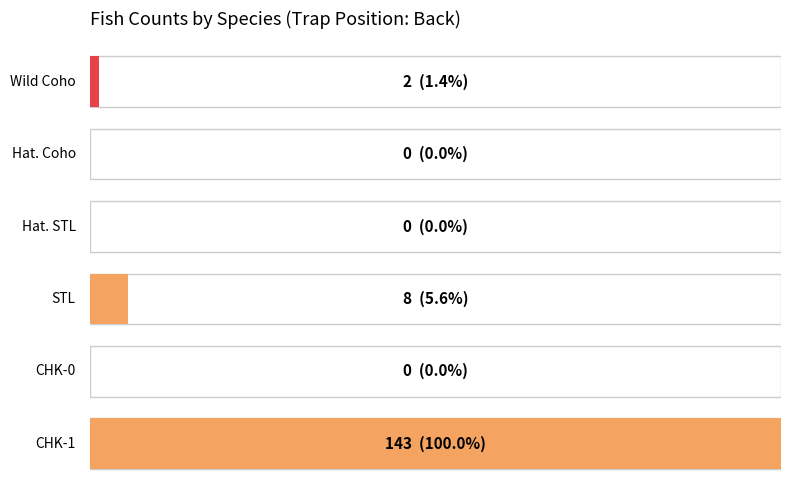

True or false: Hat. Coho has a value of 0 at Back.

True